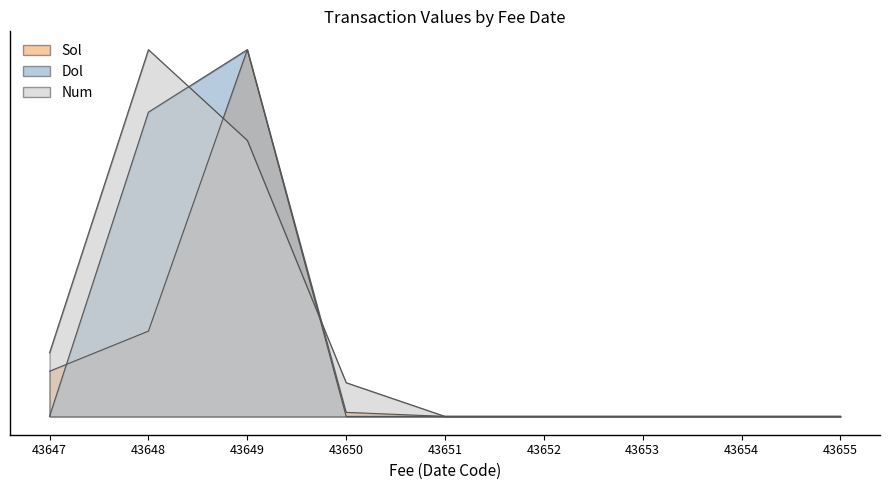

Which series ends up on top after the final intersection of Sol and Num?

Num